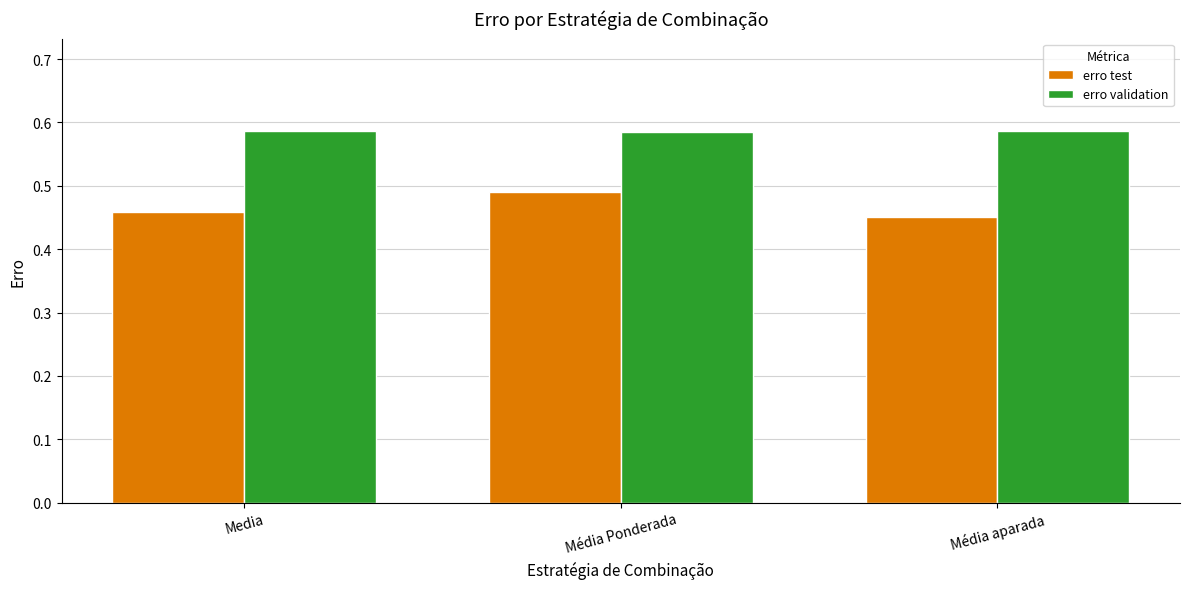

What is the spread (max minus min) of values at Media?

0.1